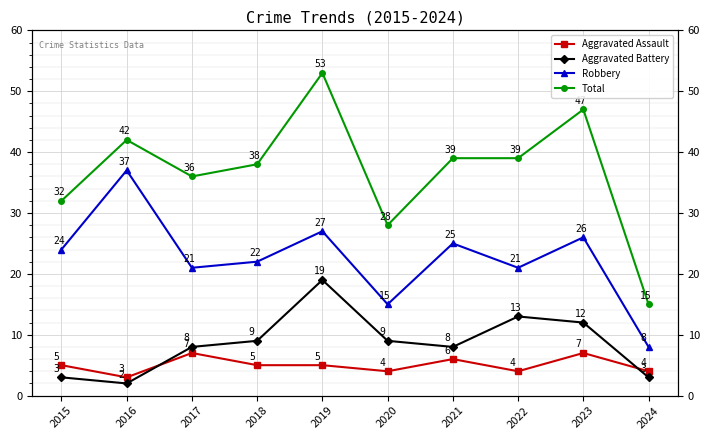

How many data points in Total are above 39?

3